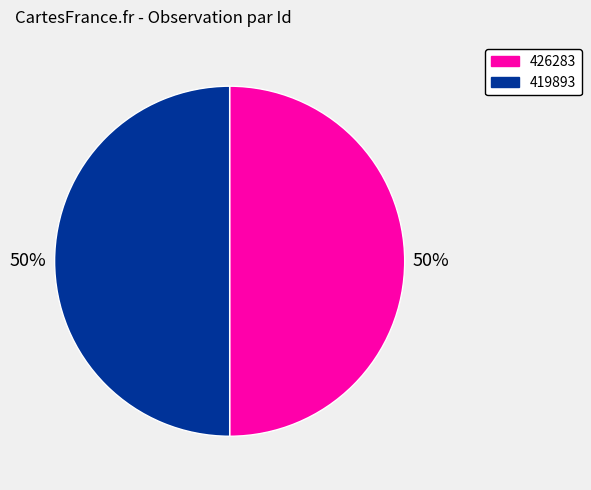

Is the sum of 426283 and 419893 greater than half?

Yes